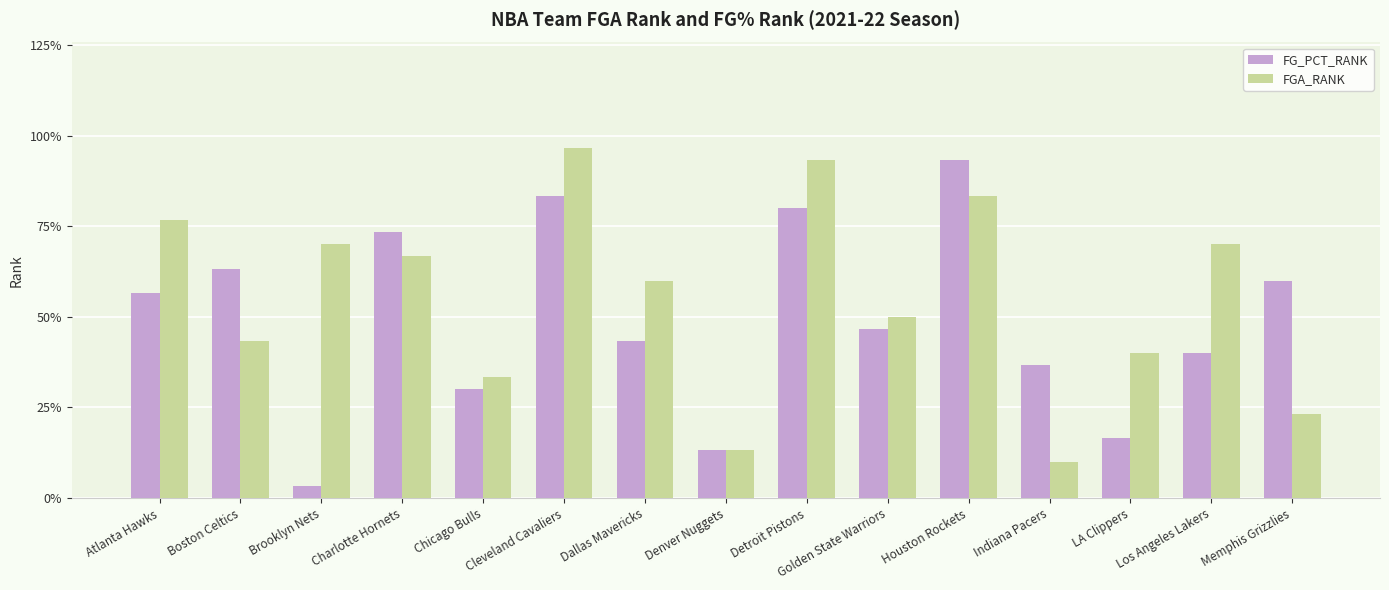

Which label corresponds to the smallest value in the chart?

Brooklyn Nets